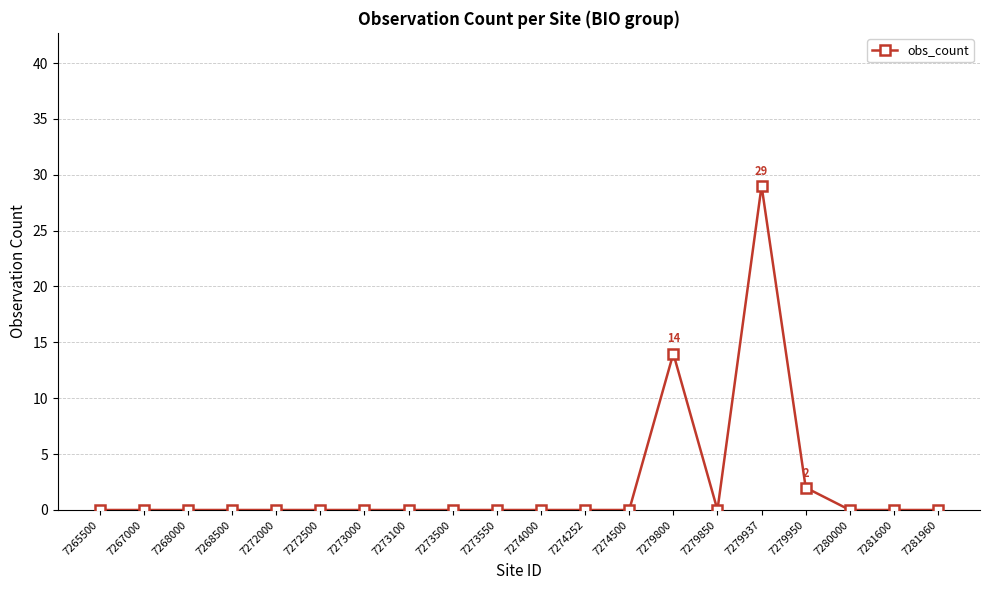

At which category does the chart reach its peak across all series?

7279937